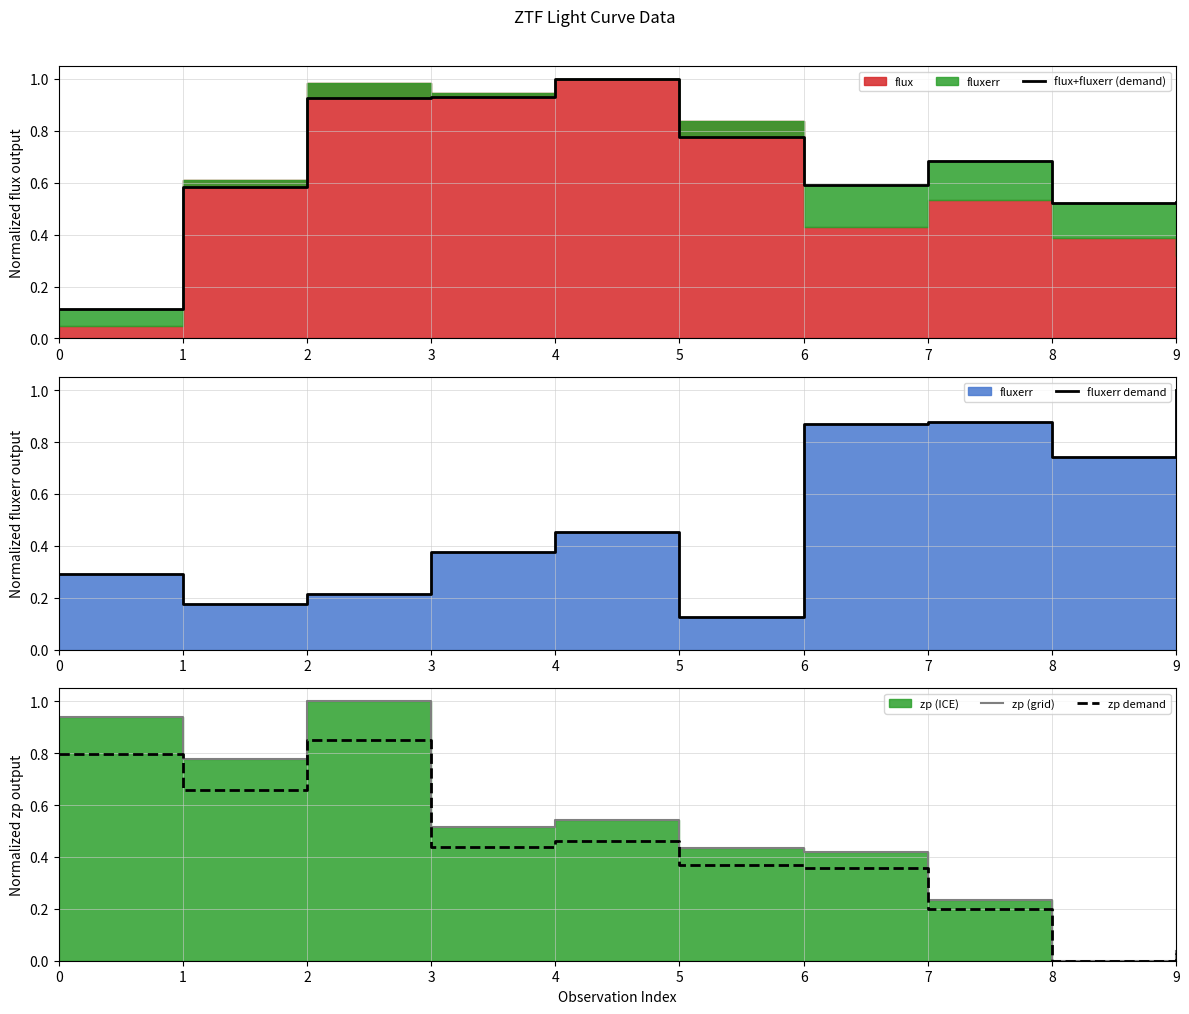

True or false: zp (grid) has more than 2 points higher than both neighbors.

False